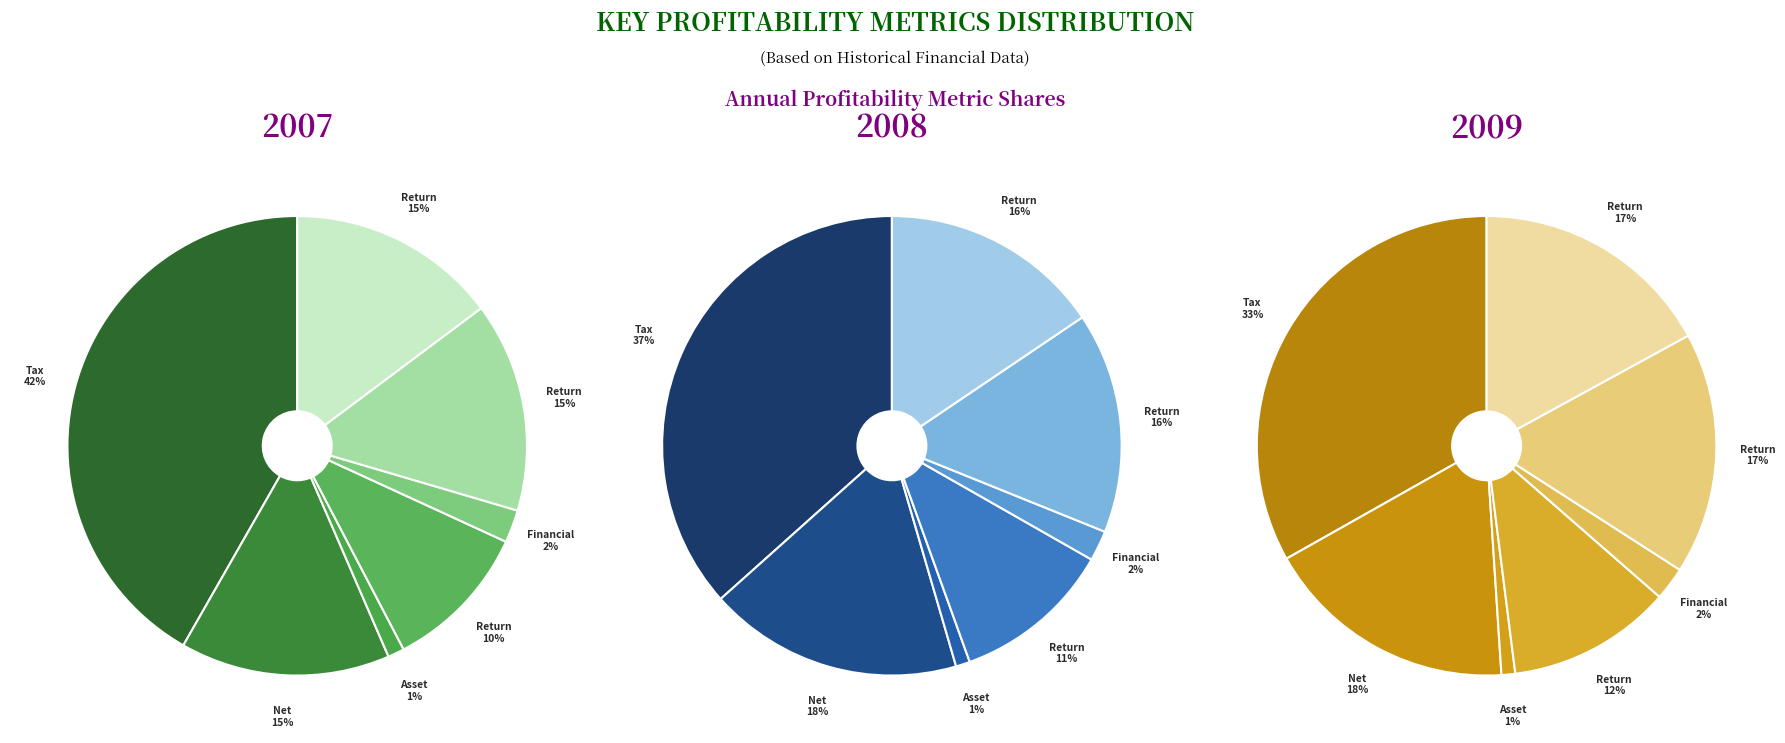

Which has a higher value, Net Margin % or Tax Rate %?

Tax Rate %